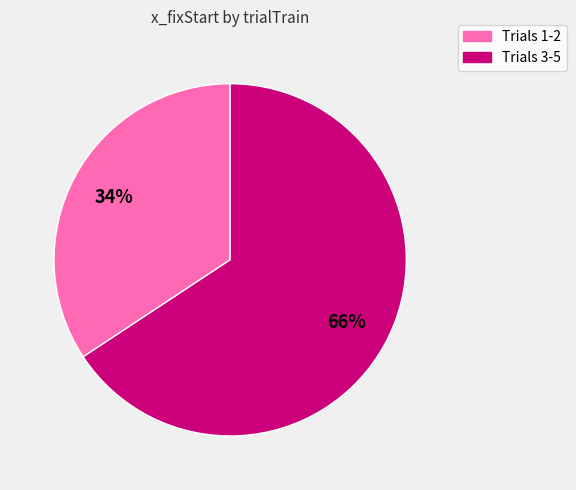

Does any single category account for the majority?

Yes